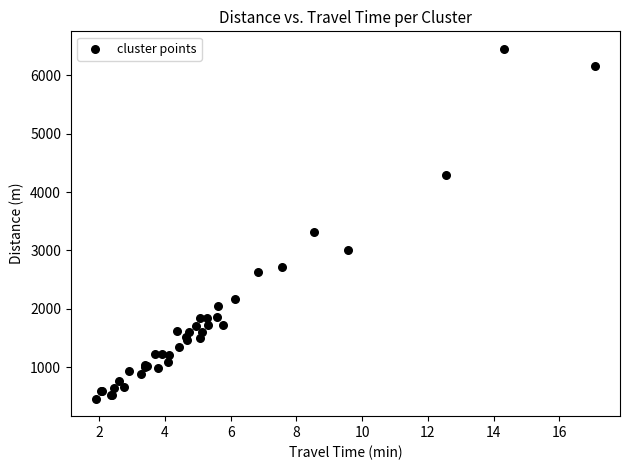

What Y value in the scatter plot is closest to 3457?

3319.9